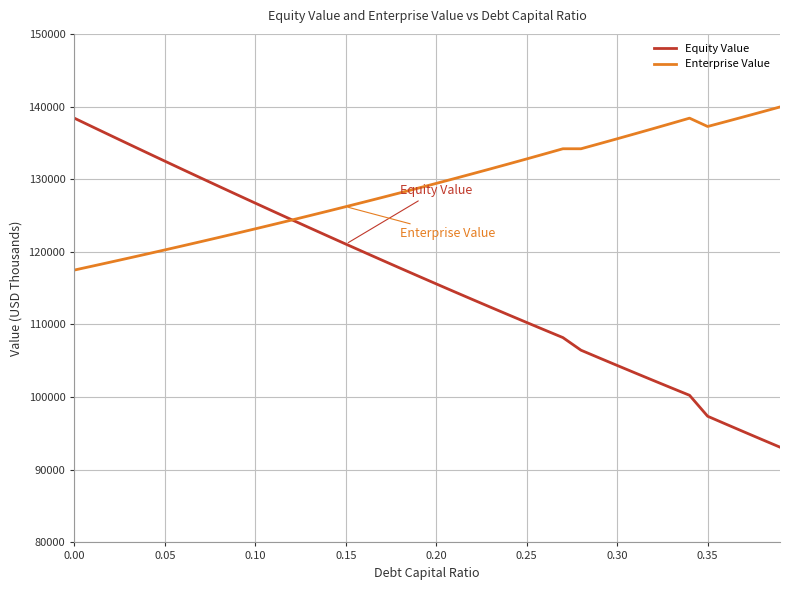

Which series has the largest total across all categories?

Enterprise Value